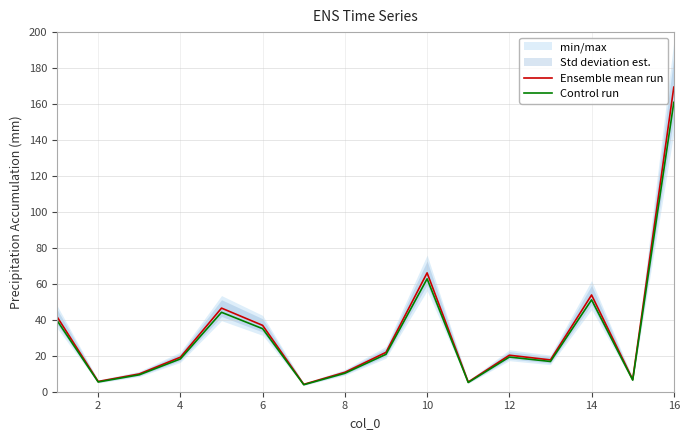

Read the Control run value at 10.

62.8